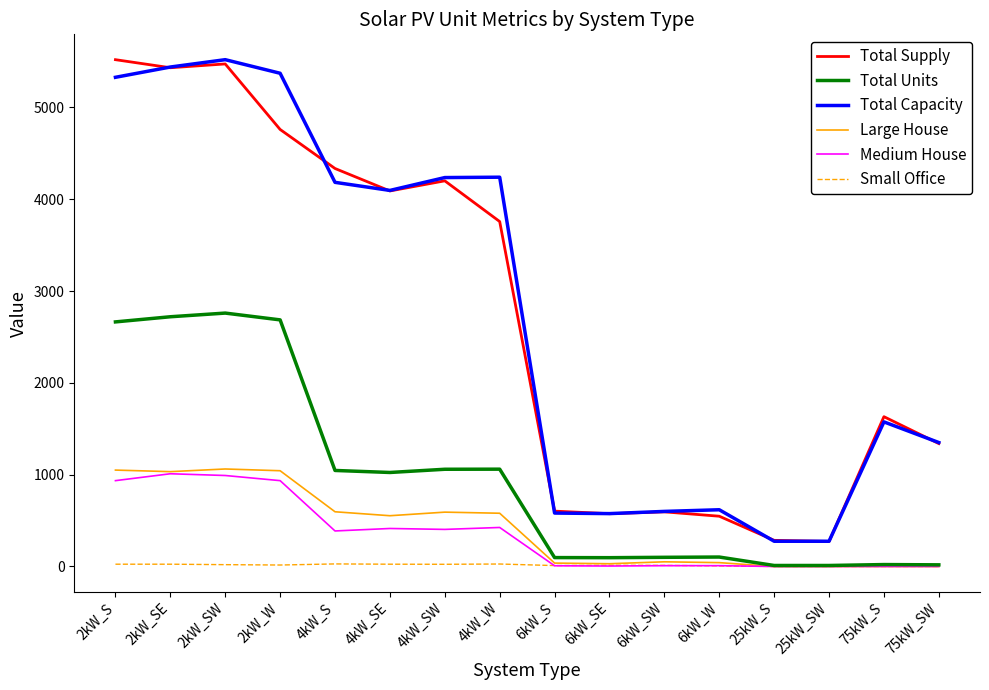

What is the maximum value shown in the chart?

5520.0